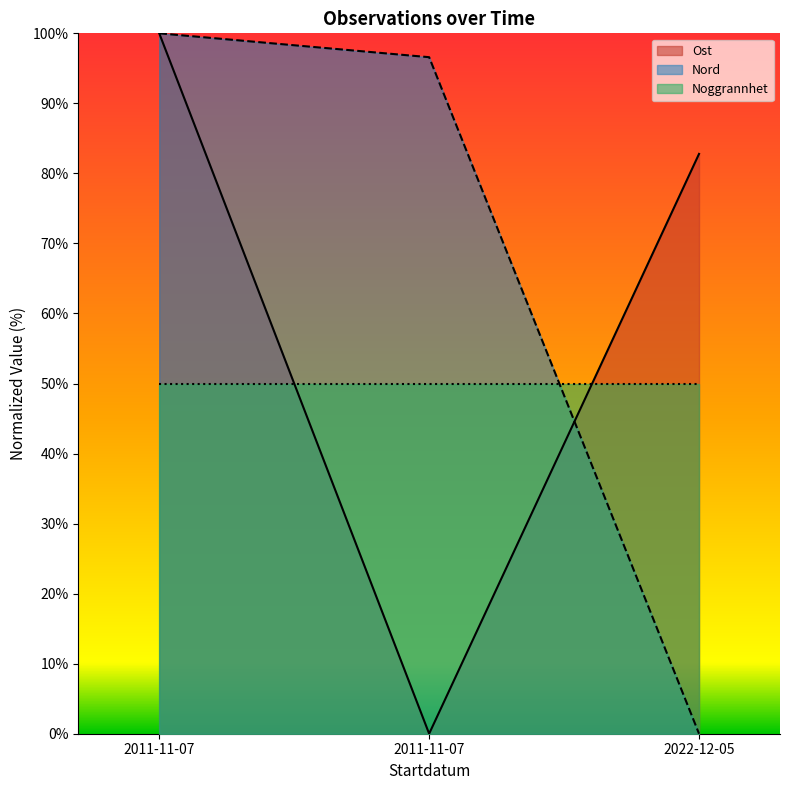

What is the label of the 3rd point from the left?

2022-12-05